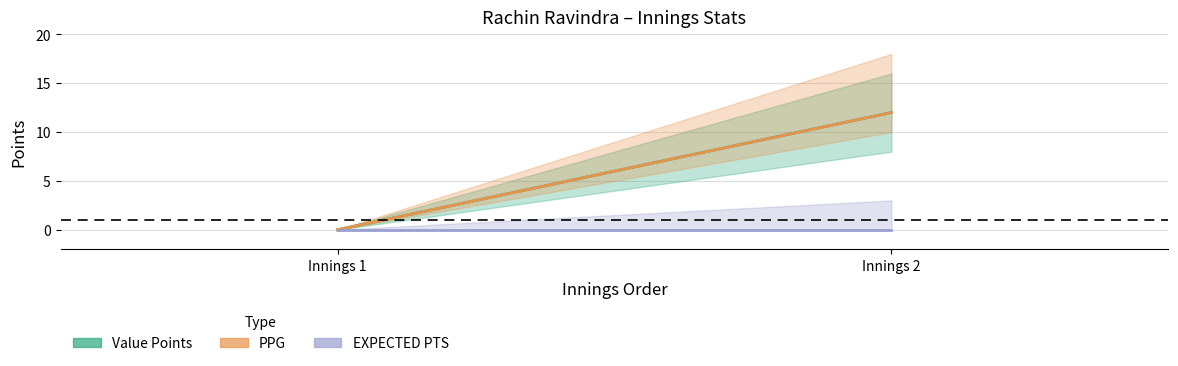

What is the average value of the Value Points series?

6